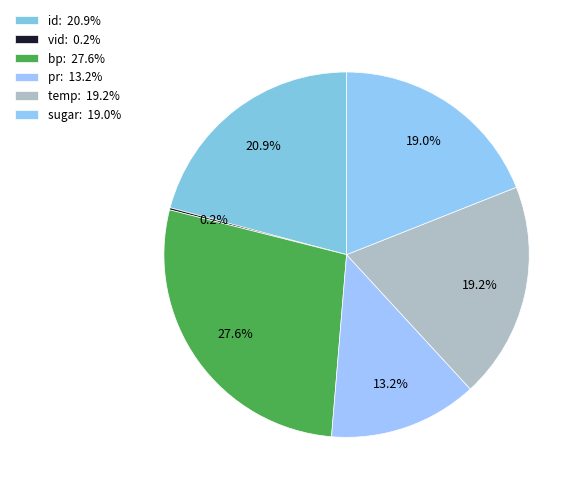

How many slices are in this pie chart?

6